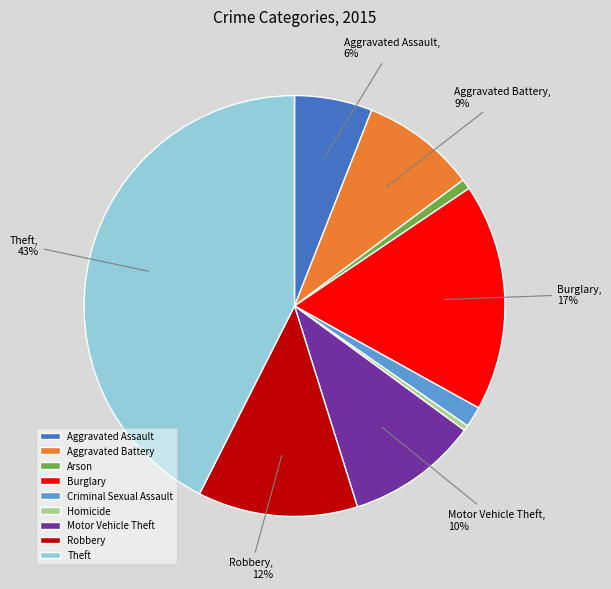

Is the sum of Motor Vehicle Theft and Homicide greater than half?

No